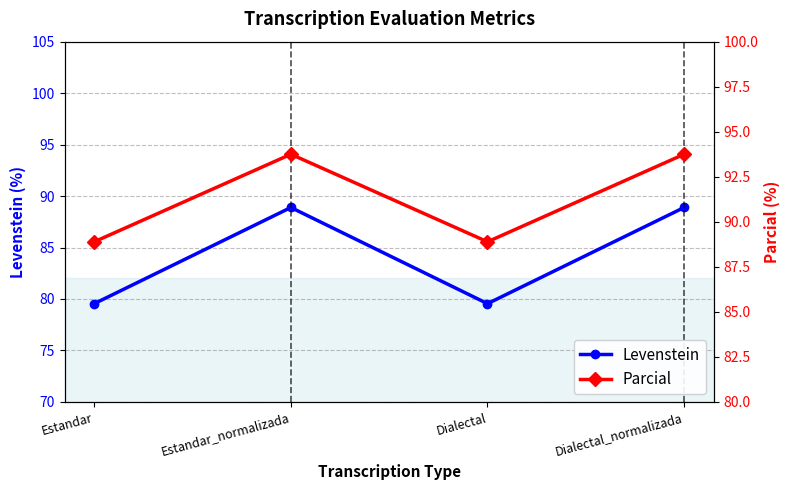

List the labels in order of Levenstein value, largest first.

Estandar_normalizada, Dialectal_normalizada, Estandar, Dialectal